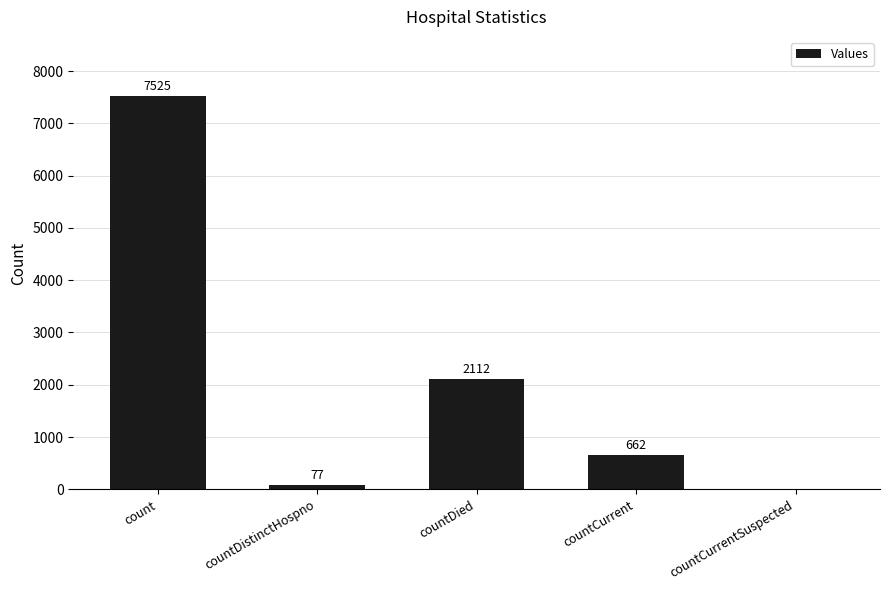

What is the greatest value displayed?

7525